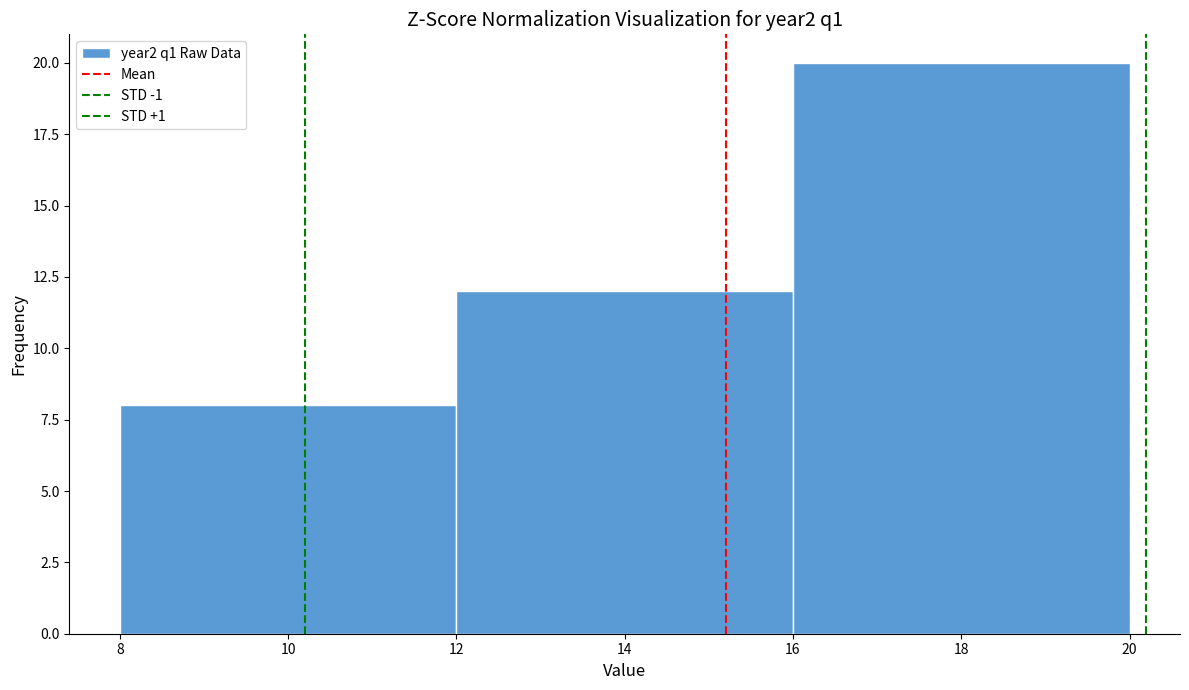

Which range on the x-axis has the tallest bar?

16 to 20